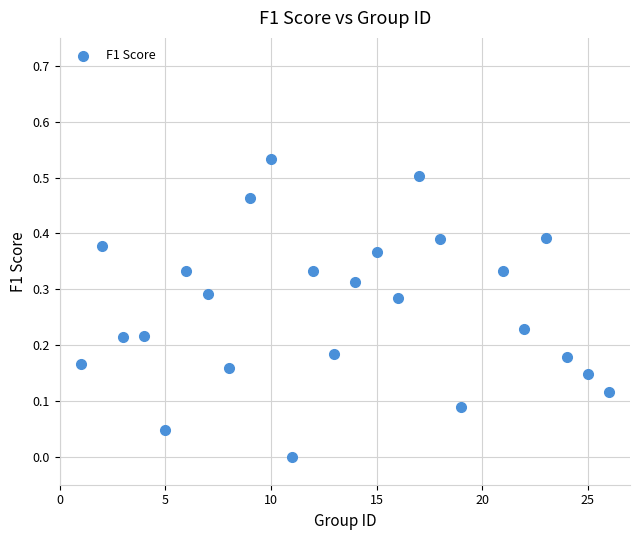

What is the range of X values (max minus min)?

25.0